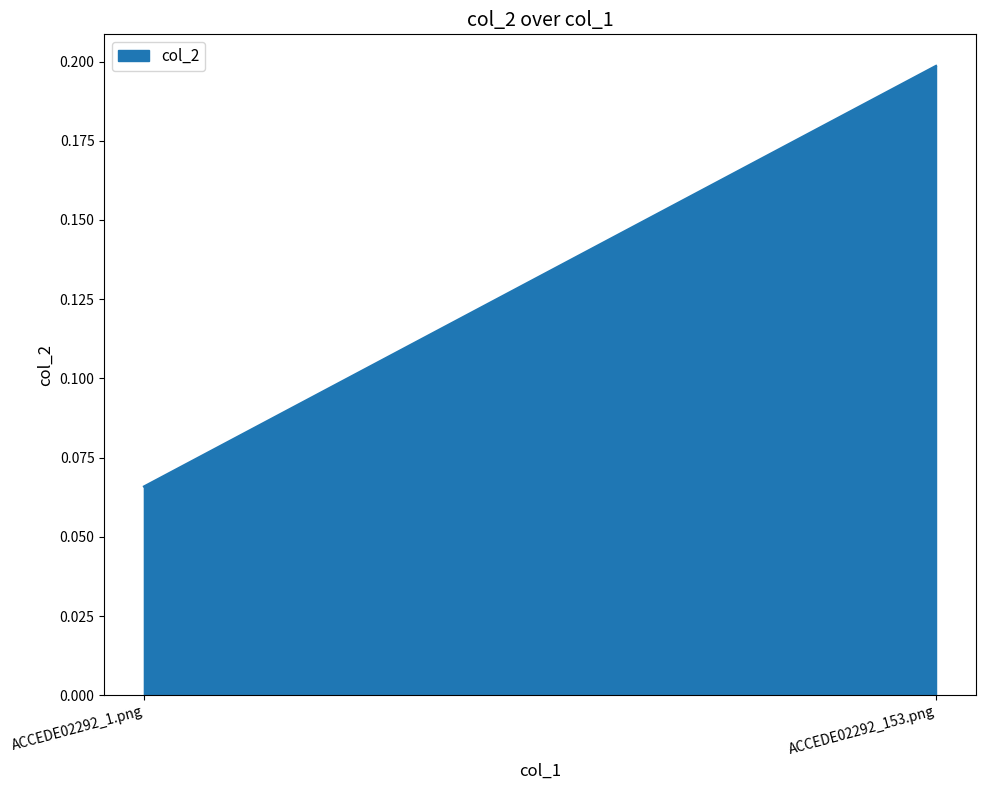

What is the maximum value shown in the chart?

0.2